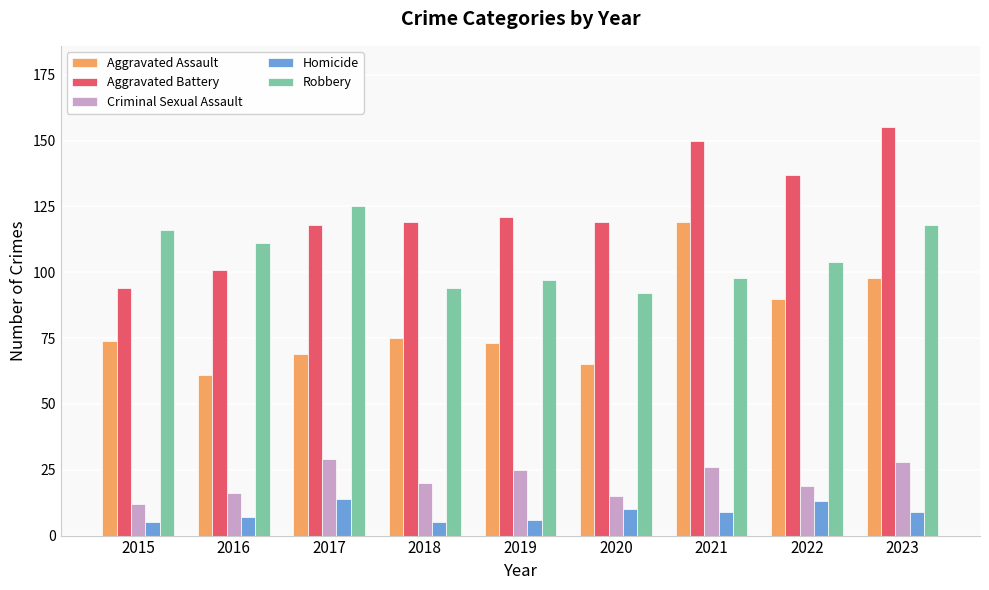

True or false: Robbery has a value of 125 at 2017.

True